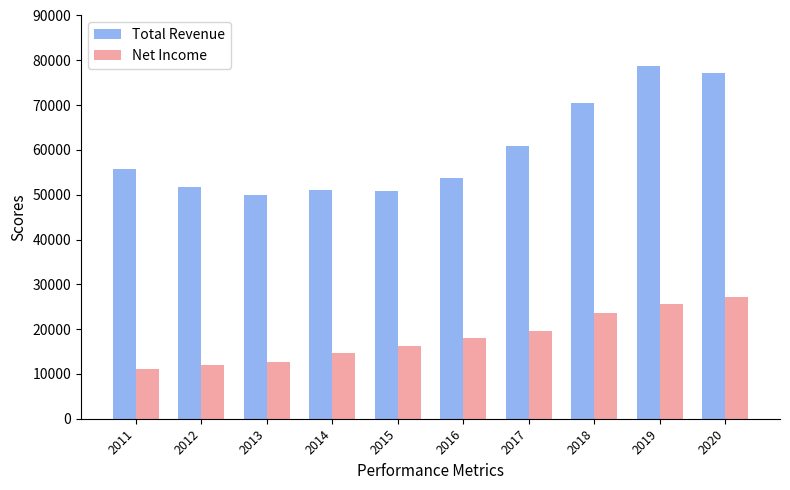

What are all the series names shown in the legend?

Total Revenue, Net Income